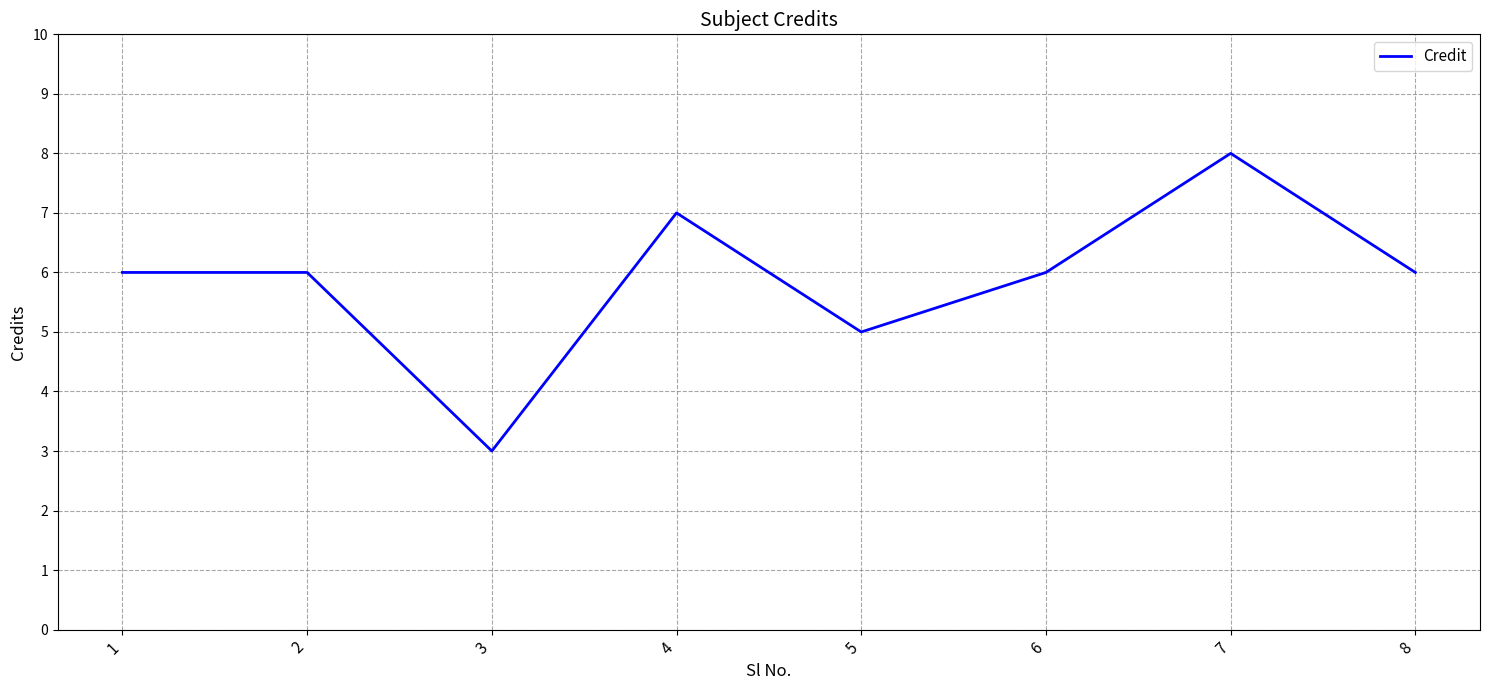

What is the change in value from 3 to 5?

+2